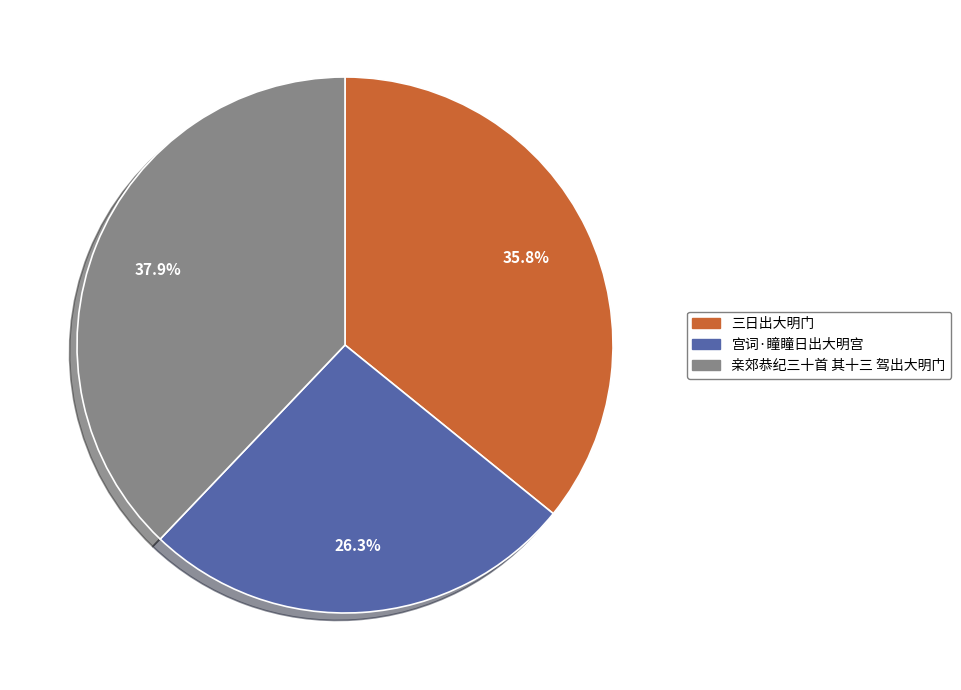

Count the number of slices in the pie.

3